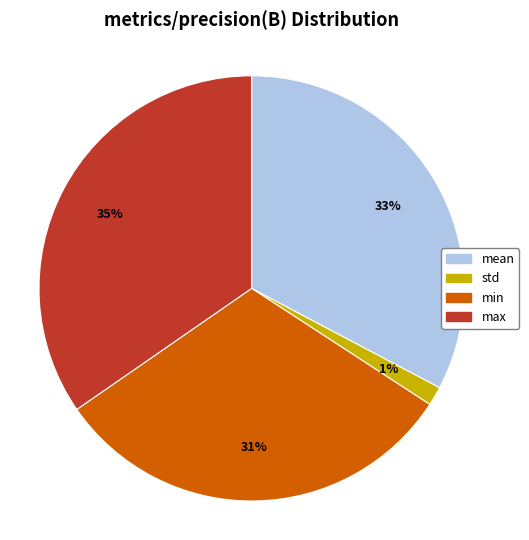

Which slice is the smallest?

std